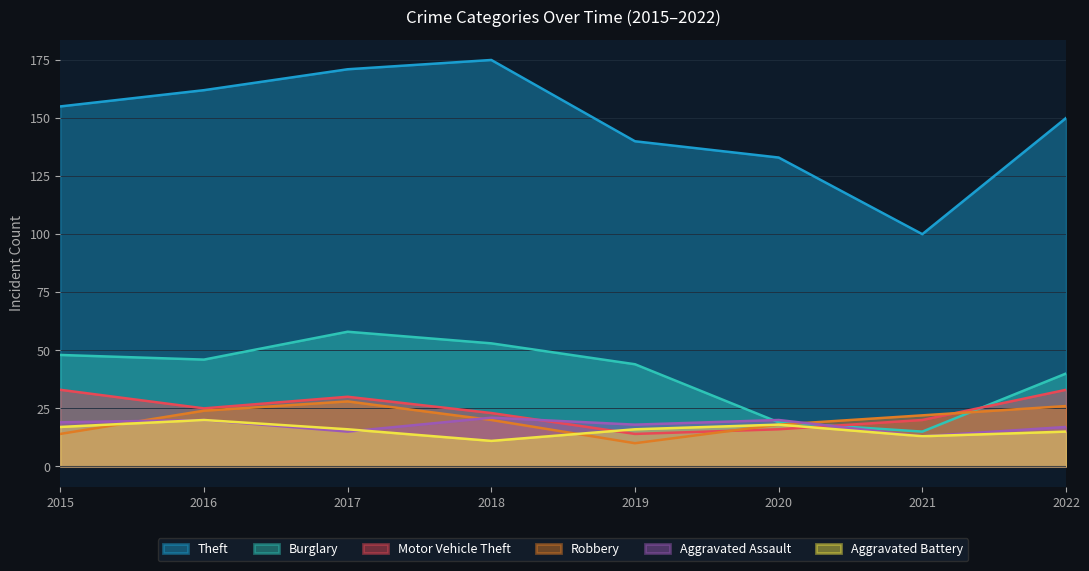

What is the difference between the maximum and minimum values in the Aggravated Assault series?

8